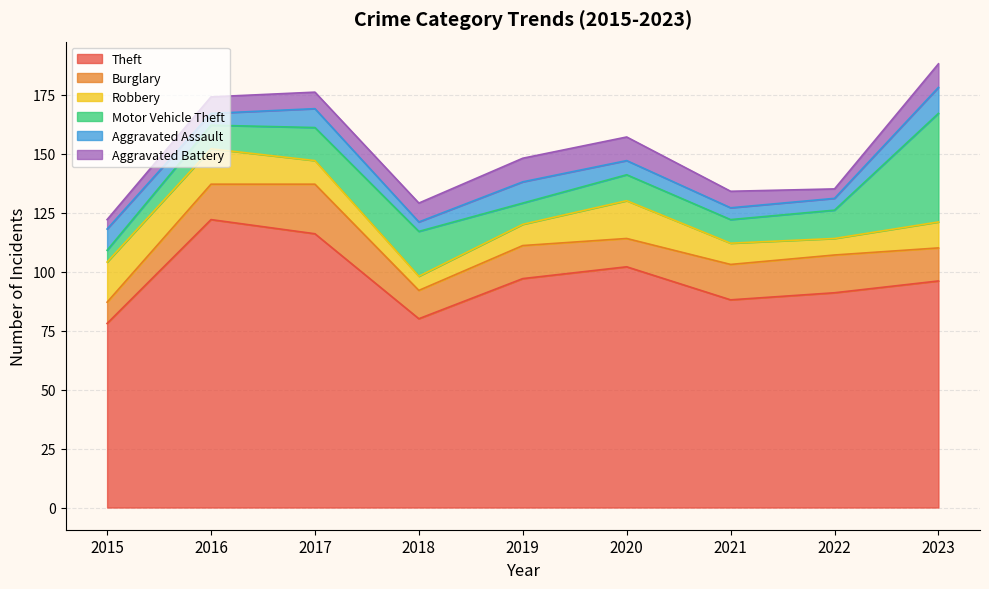

True or false: Aggravated Assault and Burglary intersect in this chart.

False